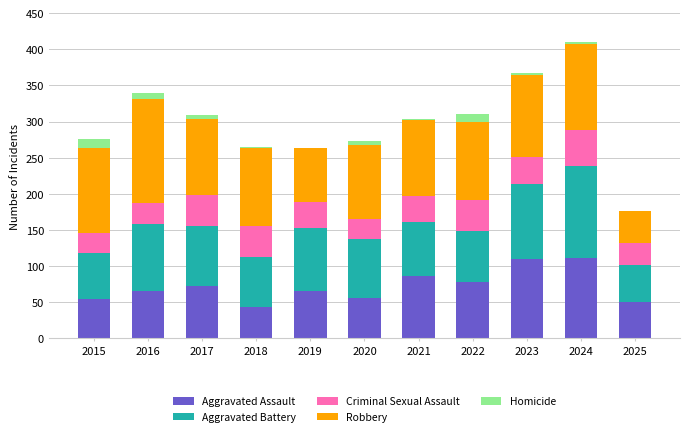

What is the maximum value for Aggravated Assault?

112